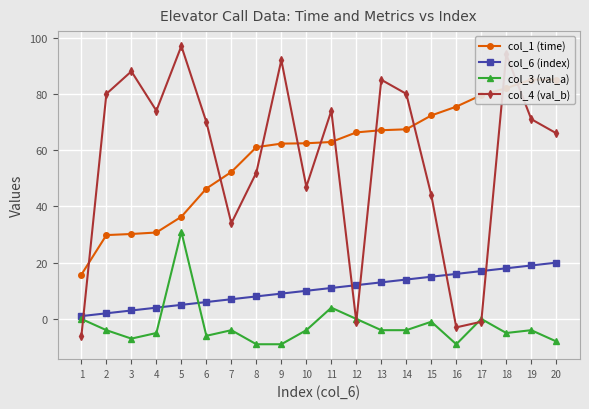

At which category is the sum across all series the highest?

18